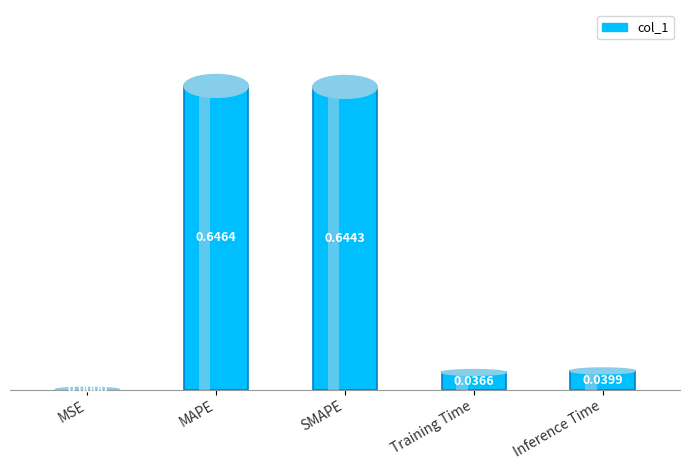

List the labels in order of value, smallest first.

MSE, Training Time, Inference Time, SMAPE, MAPE